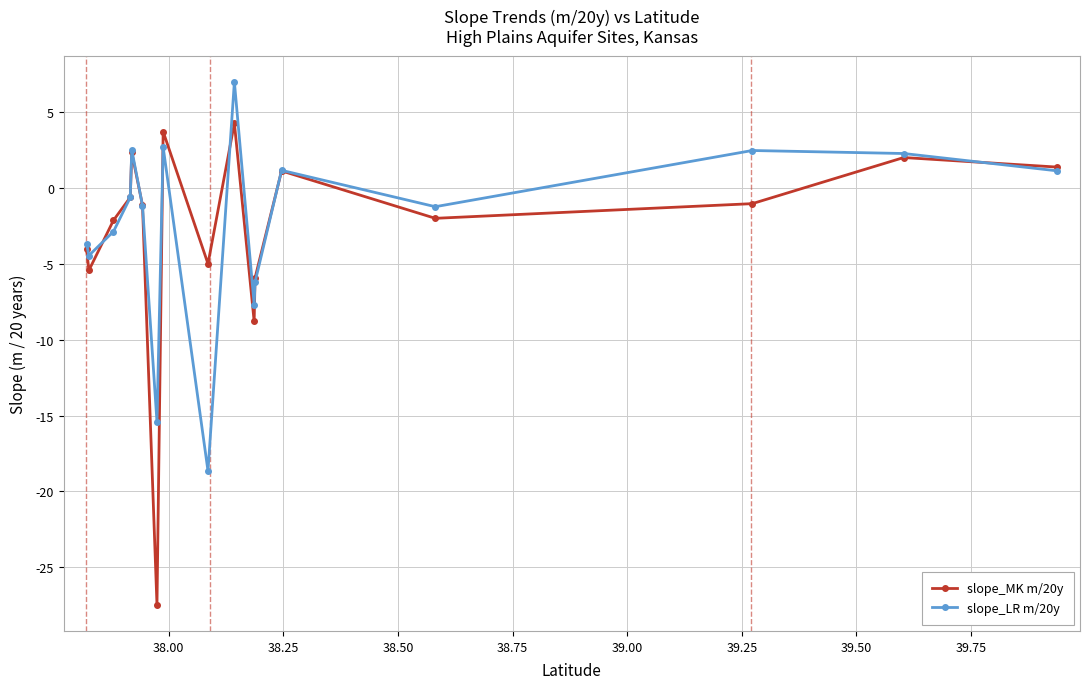

What is the maximum value shown in the chart?

7.0